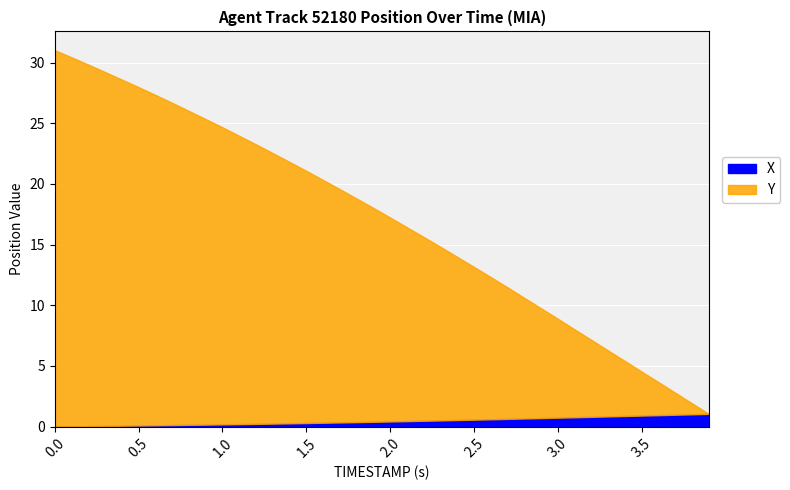

What is the sum of all X values?

18.1